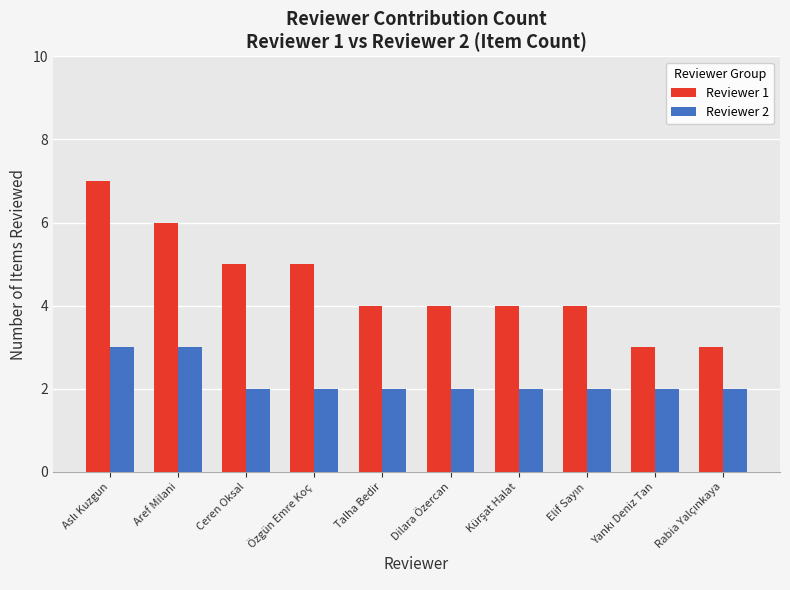

Which series has the widest spread of values?

Reviewer 1